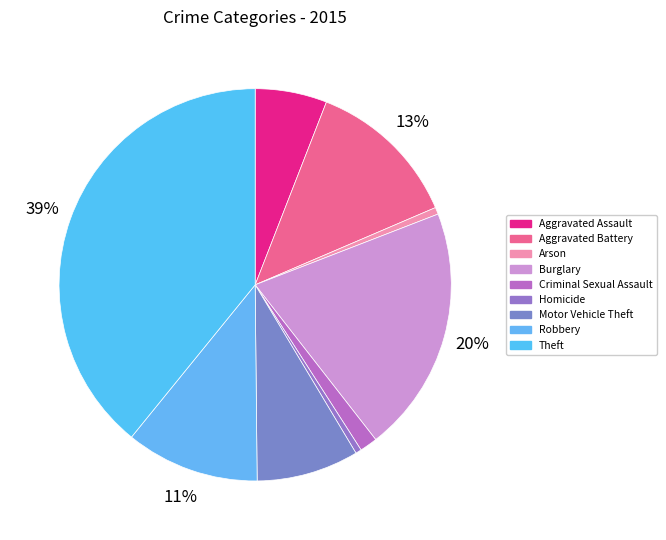

Which slice is the smallest?

Homicide